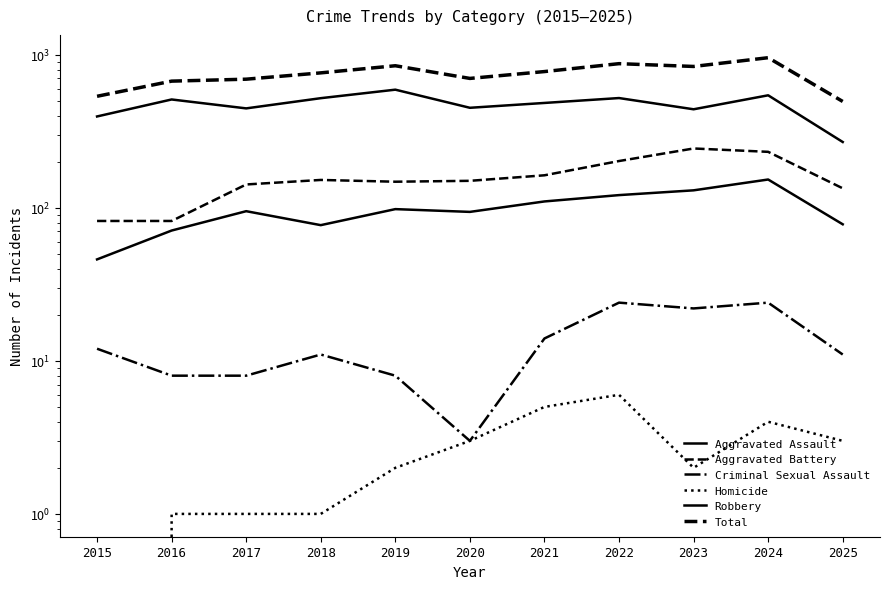

Between 2023 and 2024, which is larger?

2024